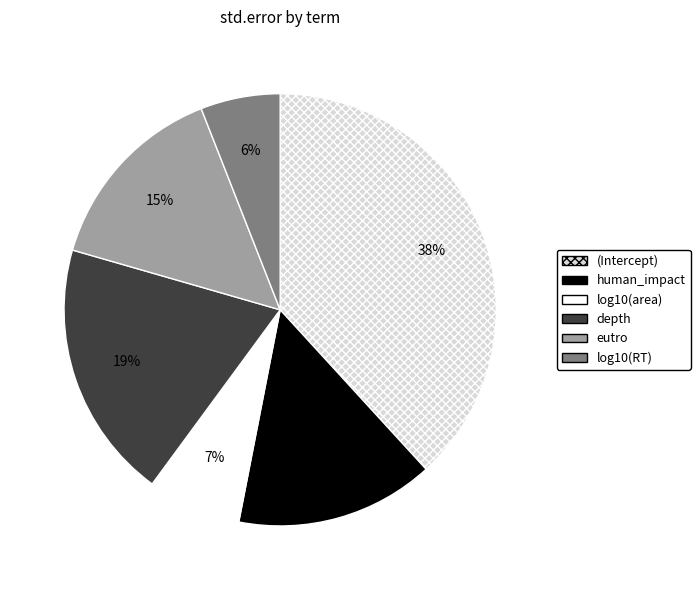

Do log10(area) and (Intercept) together represent more than half of the pie?

No